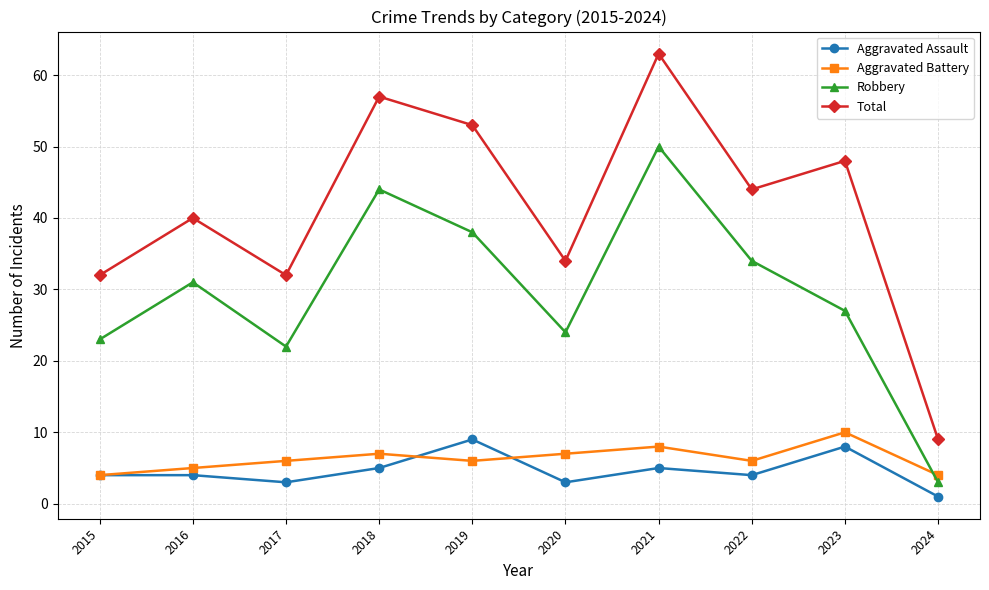

What is the value of the Robbery point at the 4th from the left?

44